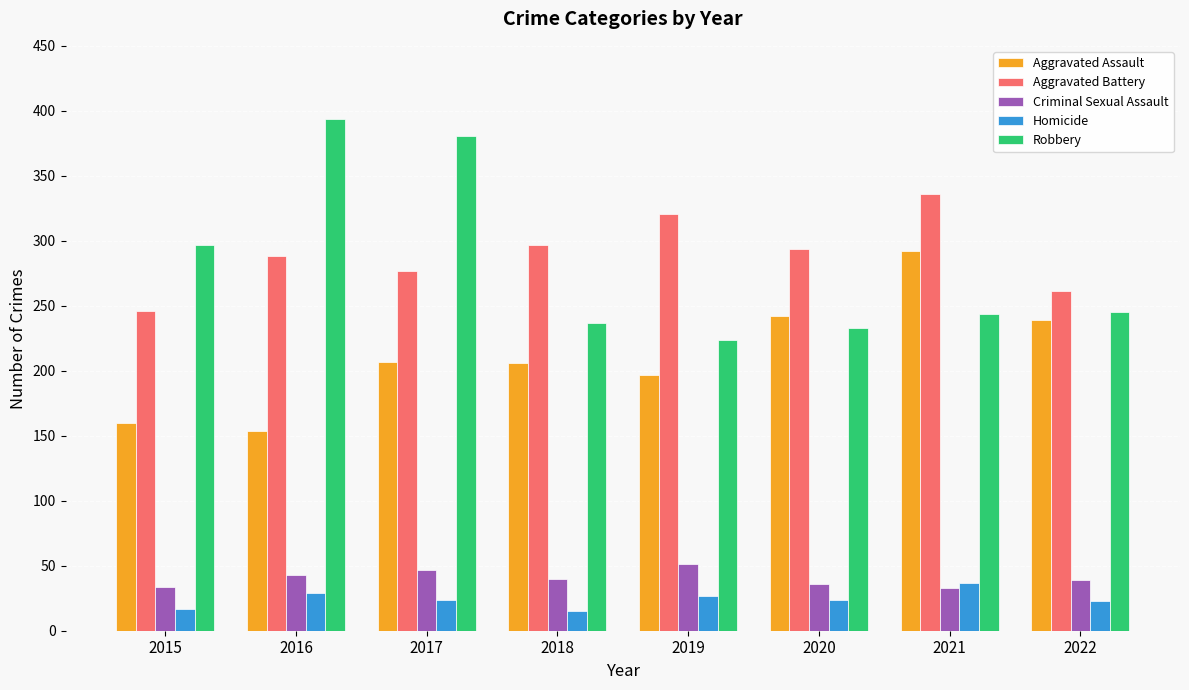

Read the Homicide value at 2015, to the nearest 5.

15